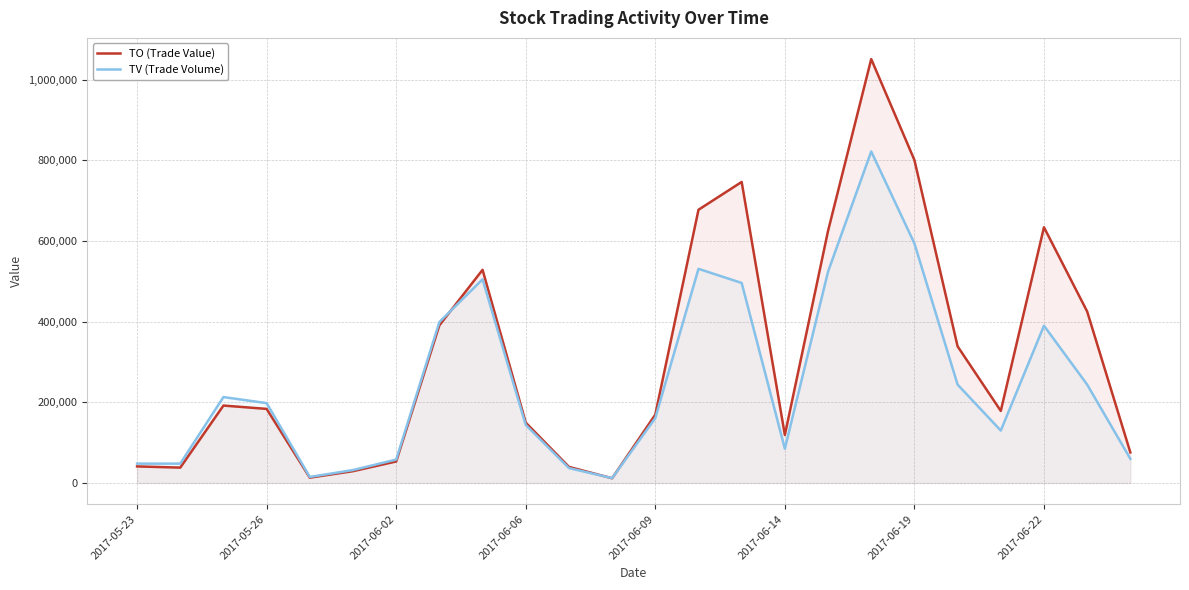

List the series in order of their overall mean, lowest first.

TV (Trade Volume), TO (Trade Value)